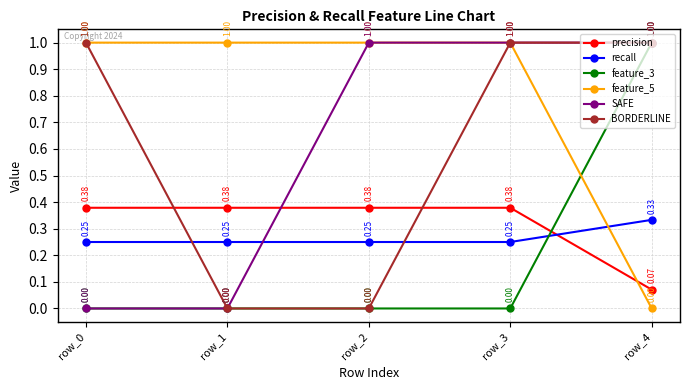

True or false: feature_3 has more than 1 interior local peaks.

False